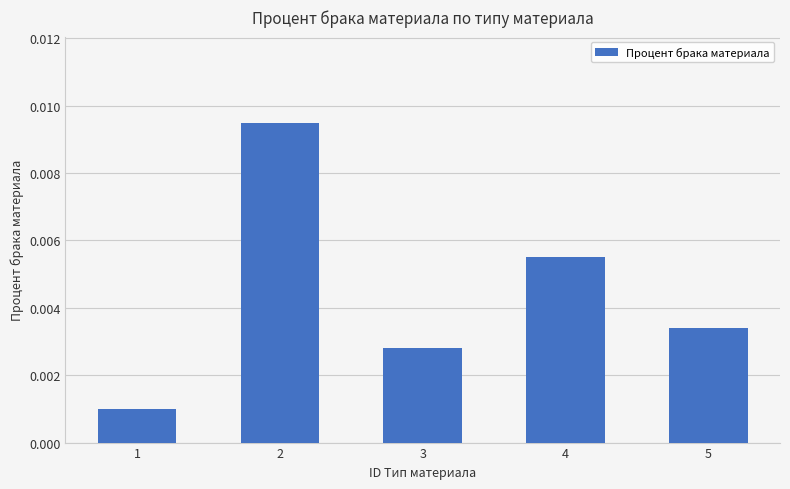

How many distinct data groups are displayed?

1